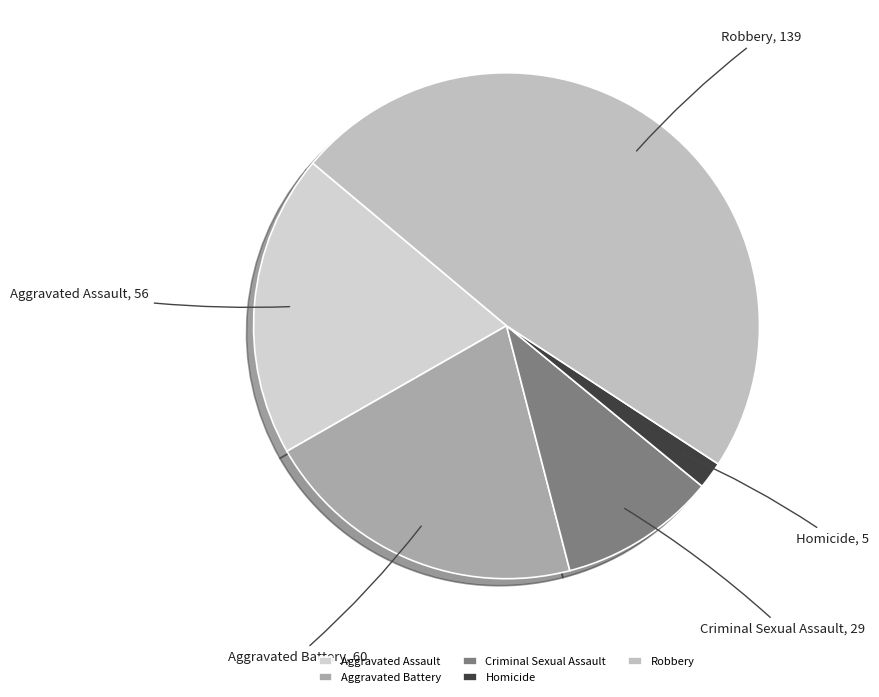

Is Aggravated Assault, 56 the majority of the pie?

No